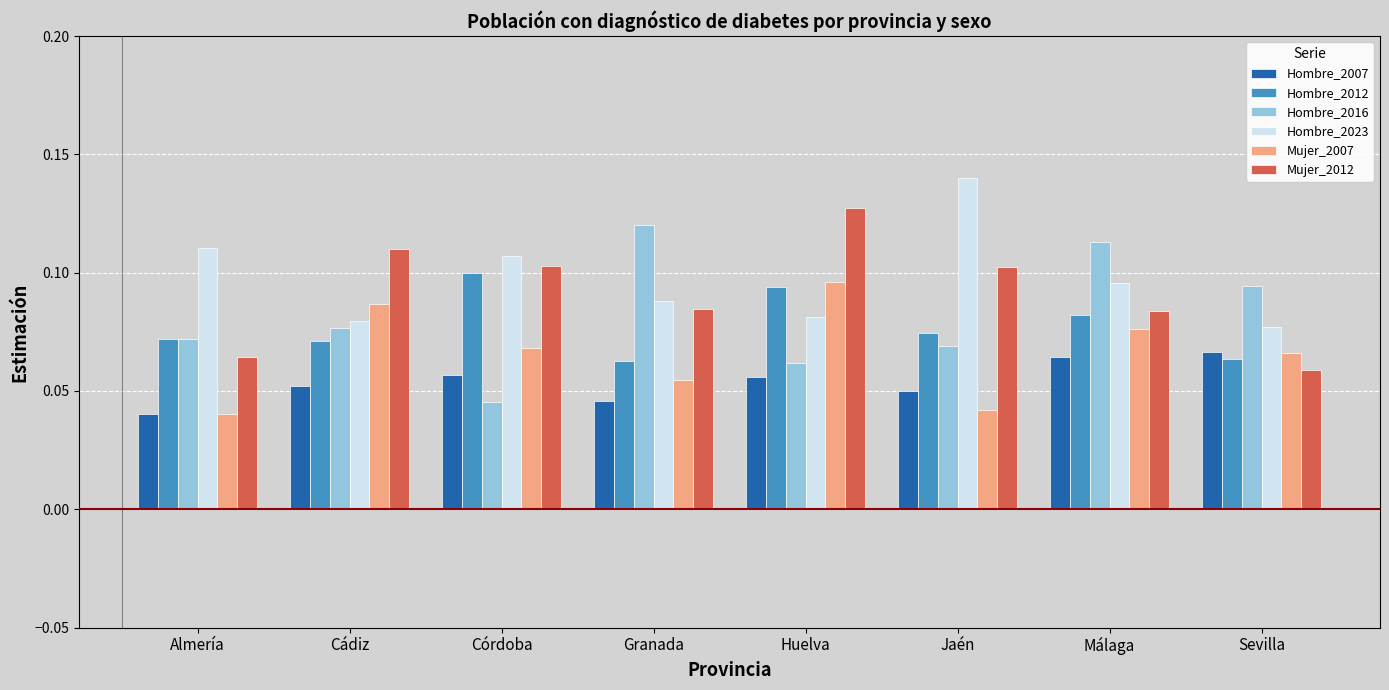

The value of Hombre_2016 at Granada is 0.1. True or false?

True